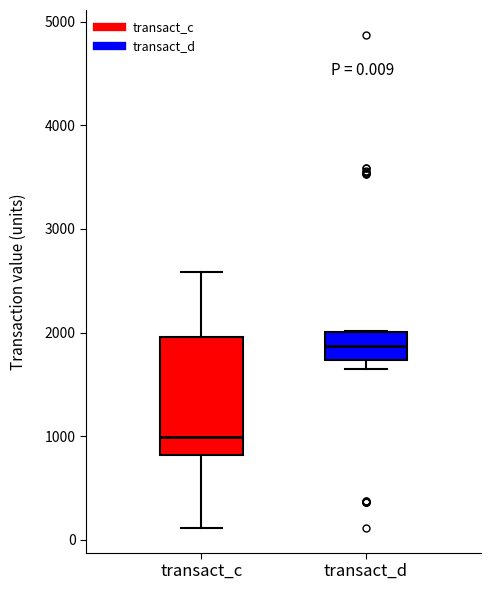

Comparing the boxes themselves (not the whiskers), which one is the tallest?

transact_c